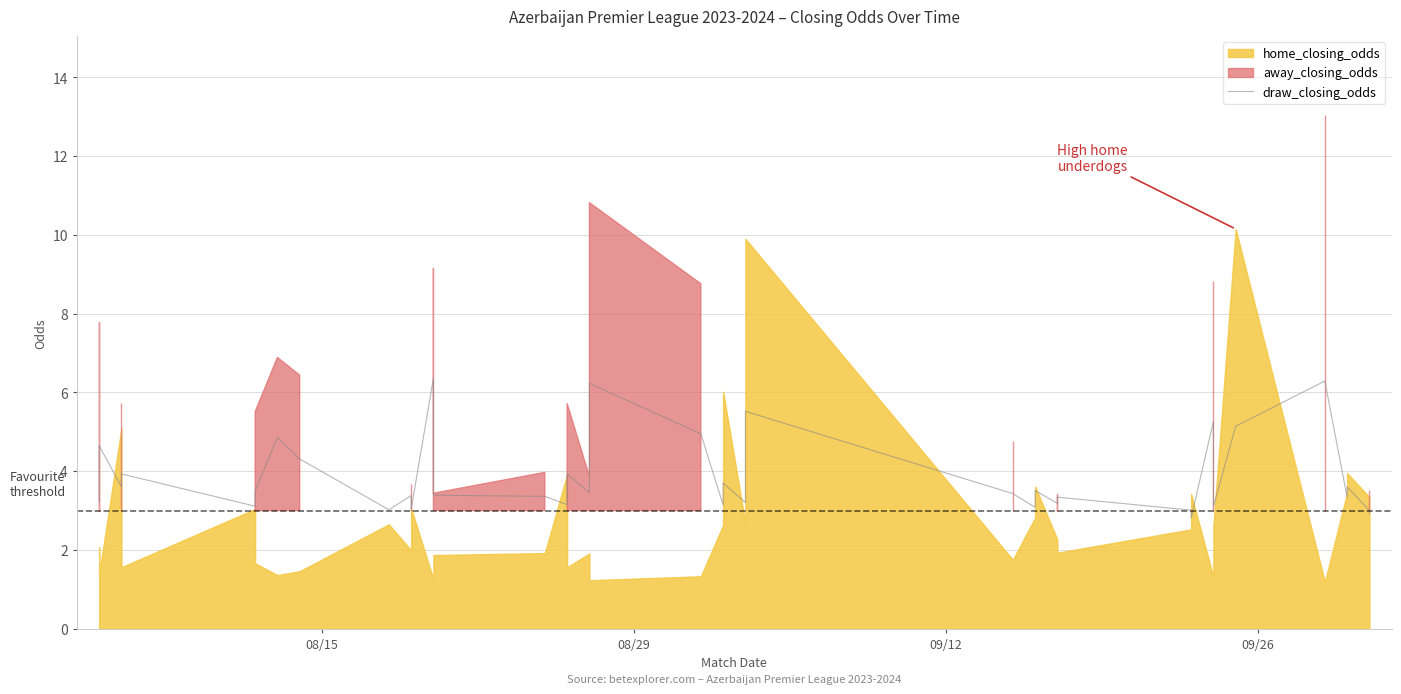

The chart shows a value of 5.9 at 12. True or false?

False